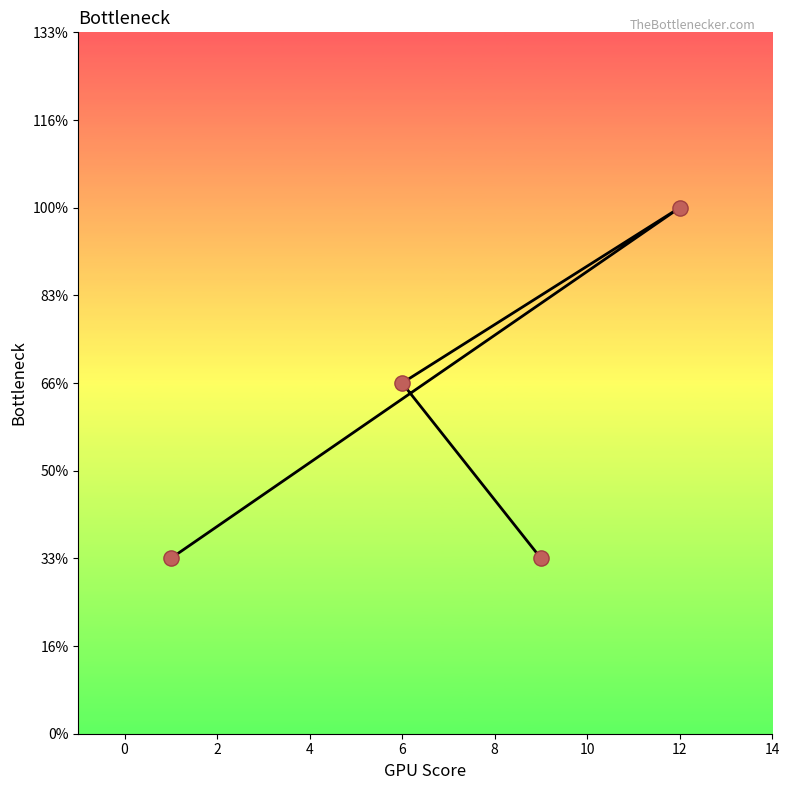

What is the change in value from 2 to 4?

-2